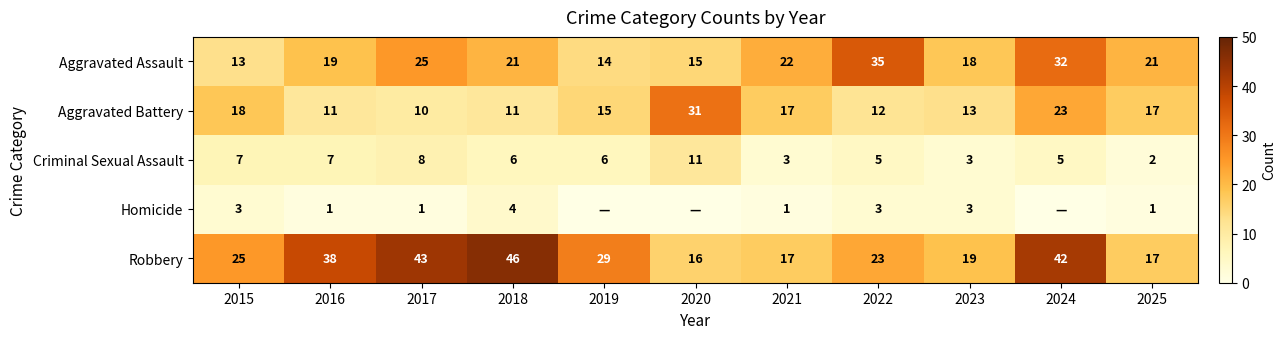

What is the sum of all Aggravated Assault values?

235